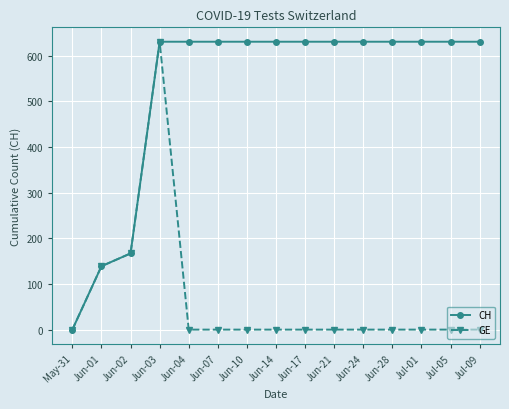

The GE series shows 0 at Jun-17. True or false?

True